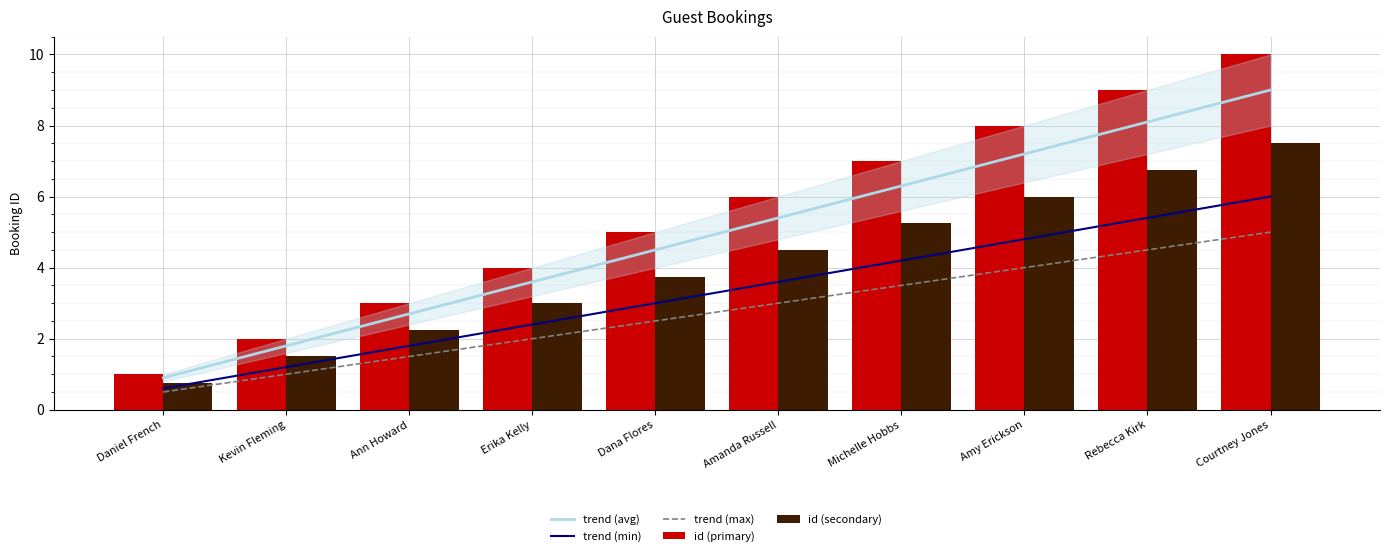

Rank the categories by id (secondary) value from lowest to highest.

Daniel French, Kevin Fleming, Ann Howard, Erika Kelly, Dana Flores, Amanda Russell, Michelle Hobbs, Amy Erickson, Rebecca Kirk, Courtney Jones